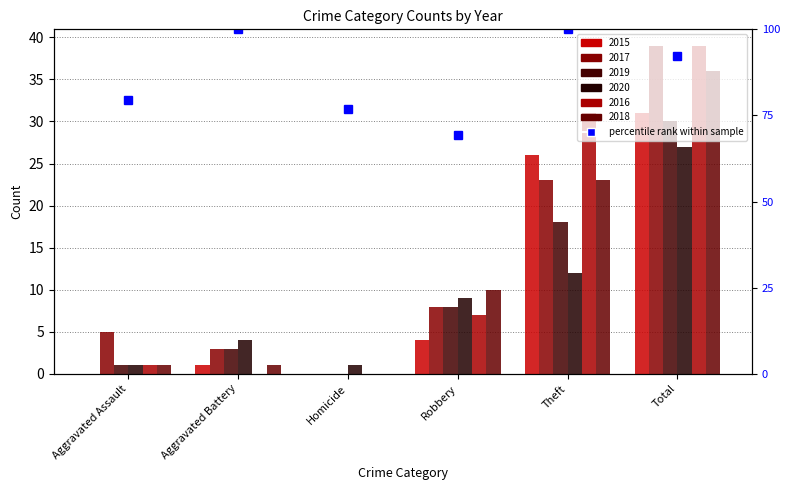

The chart shows a value of 69.2 at Robbery. True or false?

True